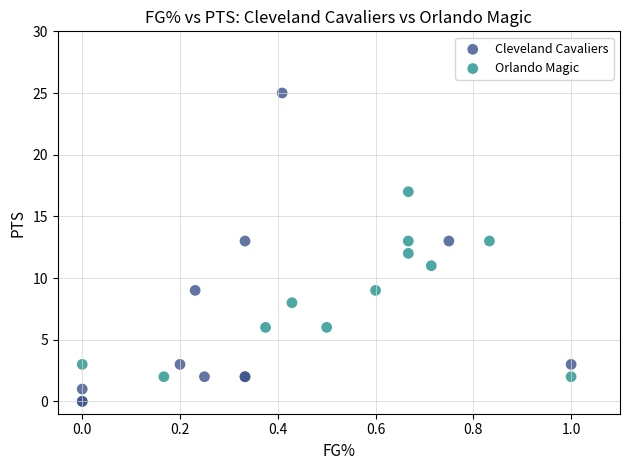

Which series has the largest Y range (max minus min)?

Cleveland Cavaliers